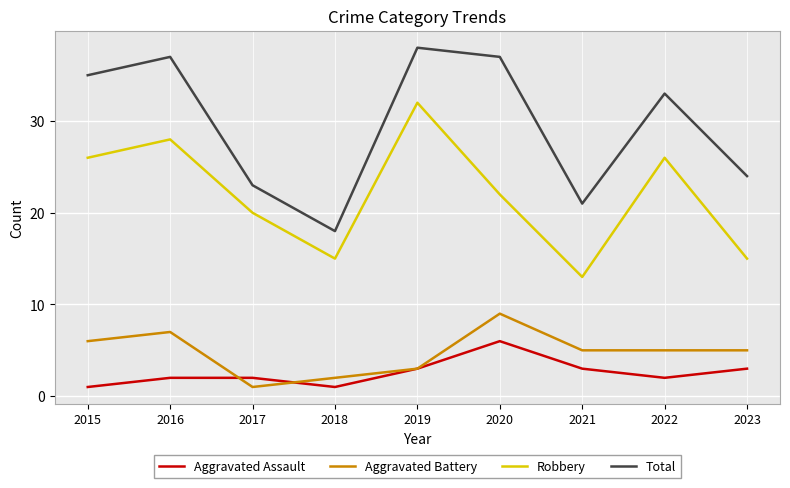

At 2021, list the series in order from largest to smallest.

Total, Robbery, Aggravated Battery, Aggravated Assault